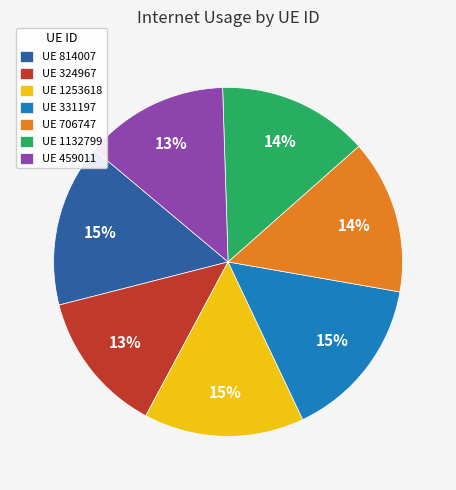

True or false: UE 459011 accounts for 27% of the total.

False